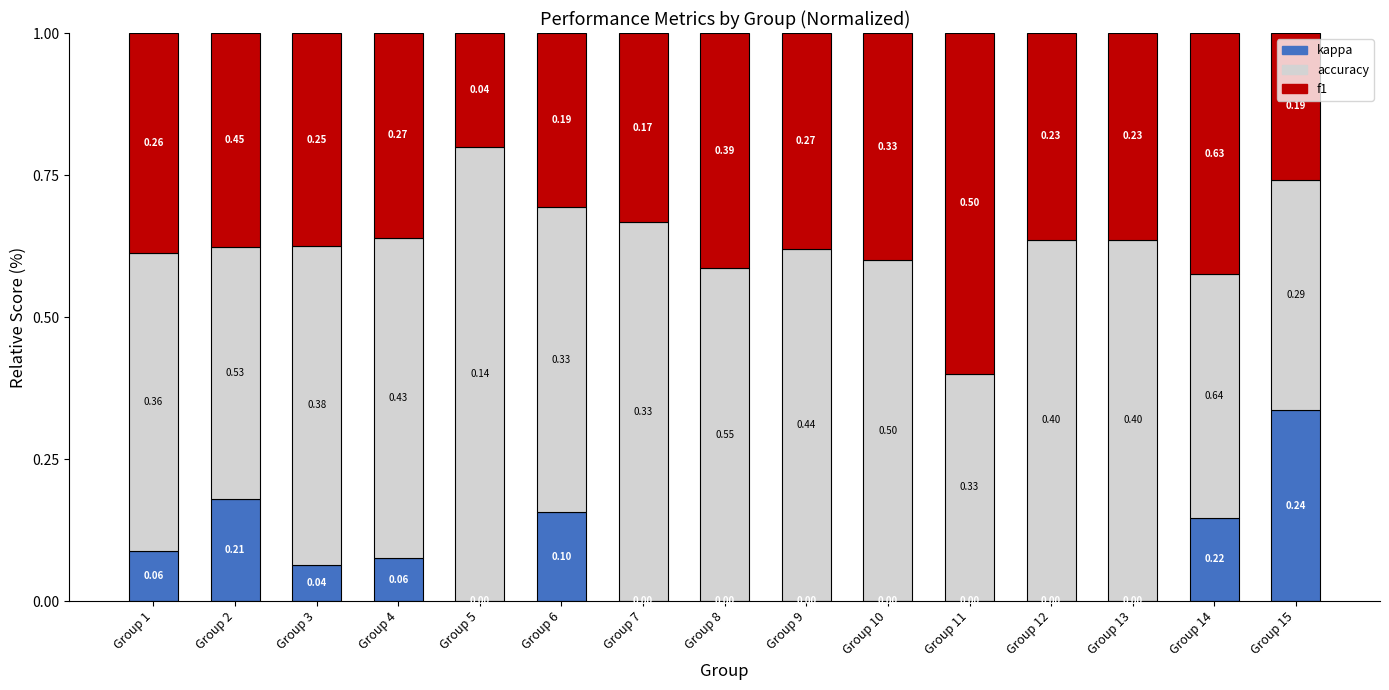

What is the total value across all series at Group 6?

1.0